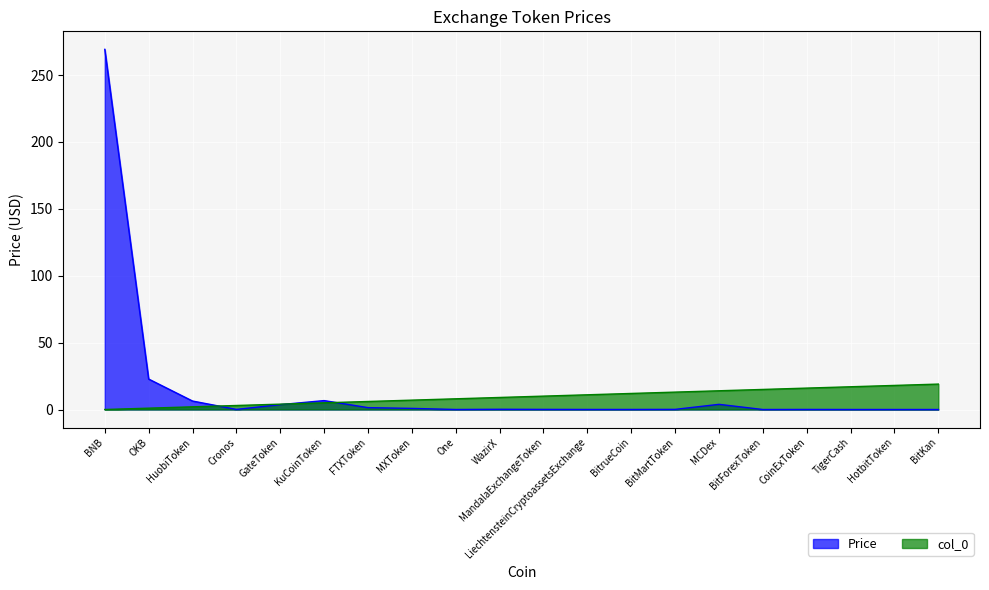

Rank the categories by Price value from lowest to highest.

BitKan, BitForexToken, HotbitToken, TigerCash, One, BitrueCoin, LiechtensteinCryptoassetsExchange, CoinExToken, Cronos, MandalaExchangeToken, BitMartToken, WazirX, MXToken, FTXToken, GateToken, MCDex, HuobiToken, KuCoinToken, OKB, BNB